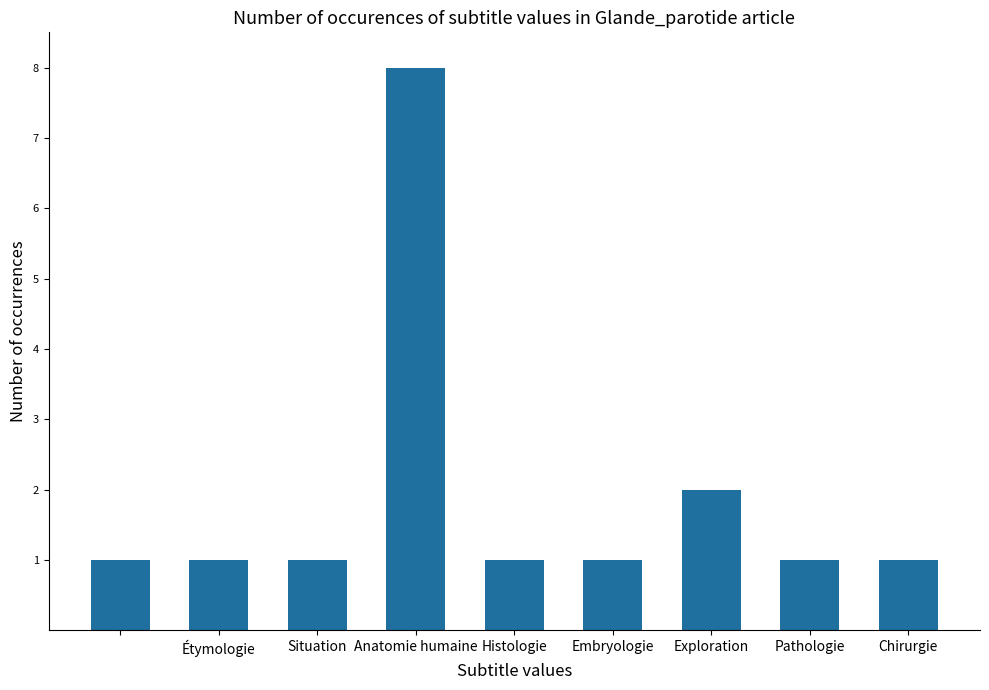

What is the difference between the second highest and second lowest values?

1